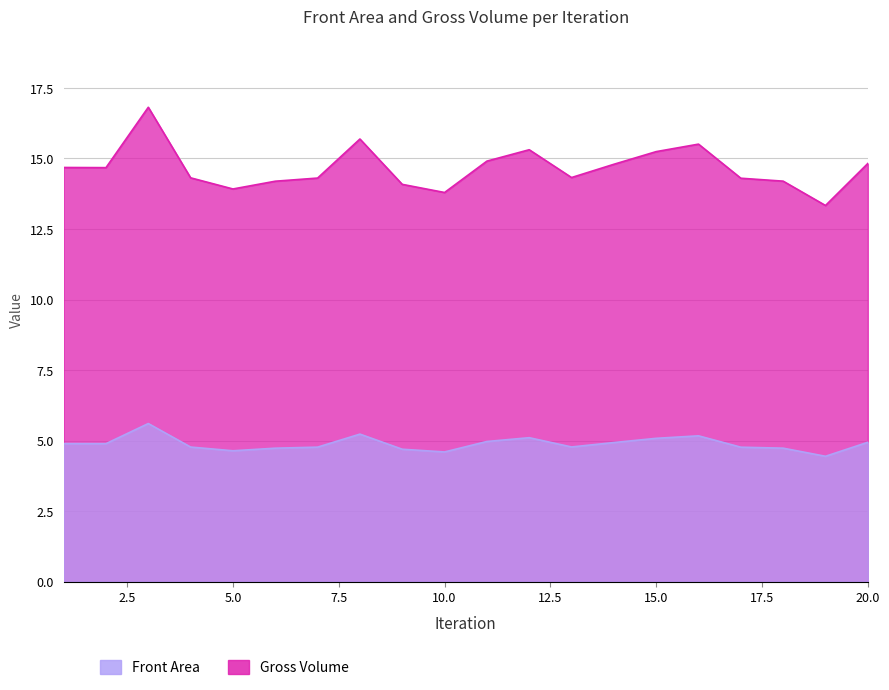

What is the minimum value shown in the chart?

4.4